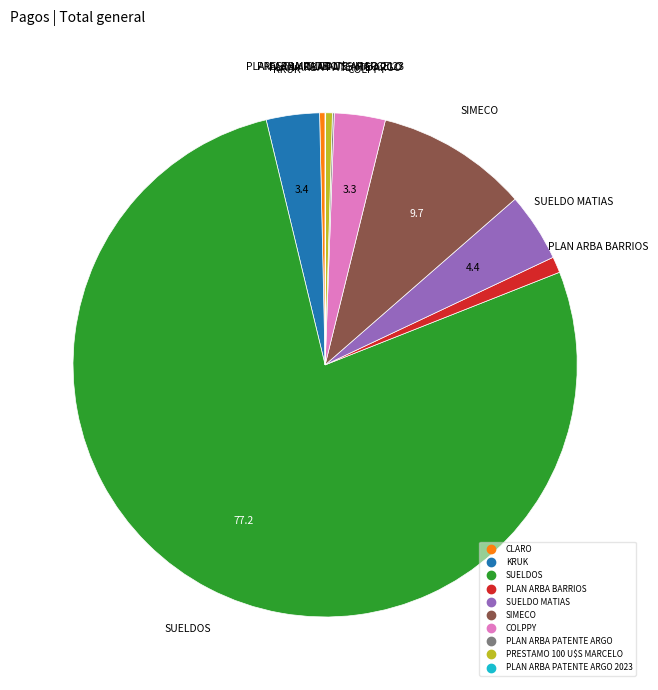

Is there any slice that represents more than half of the pie?

Yes